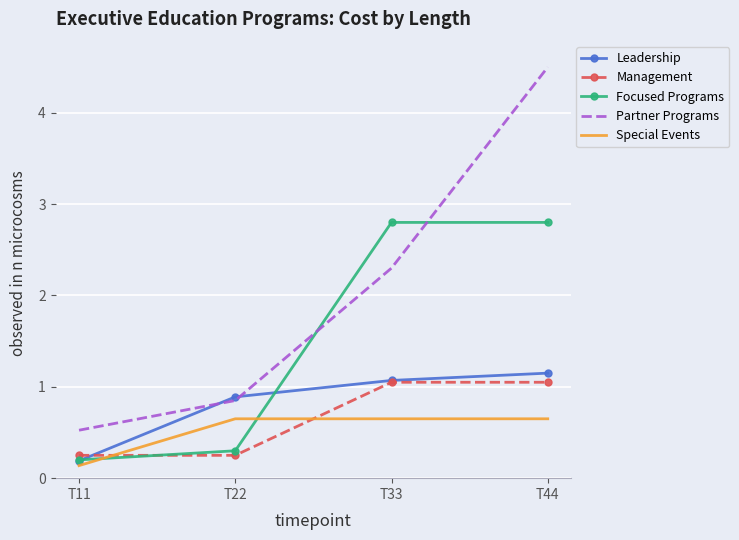

True or false: Partner Programs and Management intersect in this chart.

False